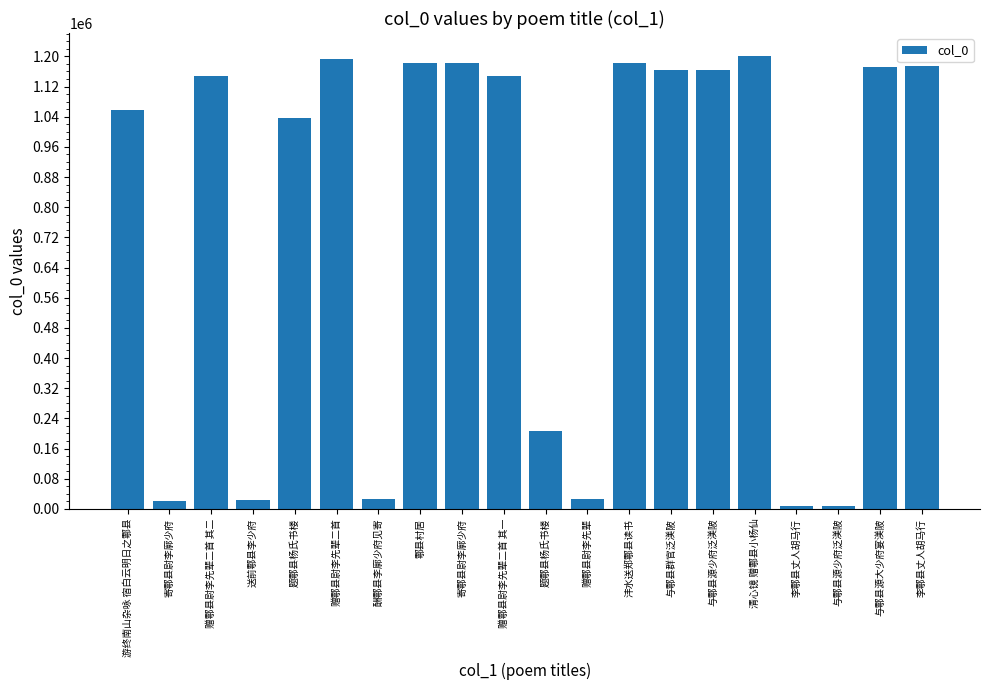

How many values are below 1148126?

10